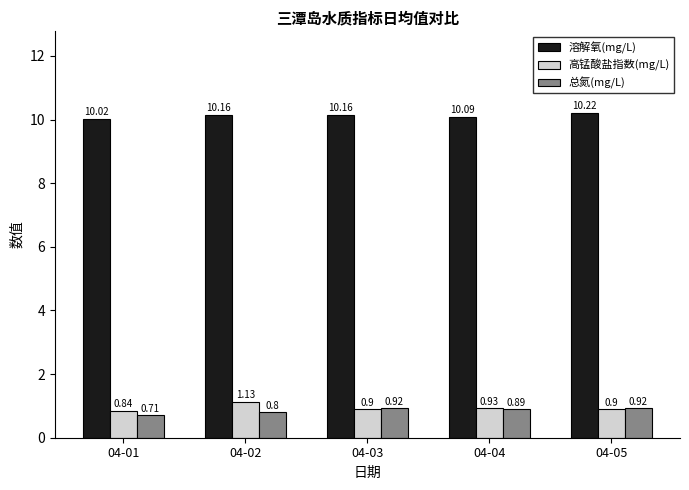

True or false: 溶解氧(mg/L) has a value of 10.2 at 04-02.

True